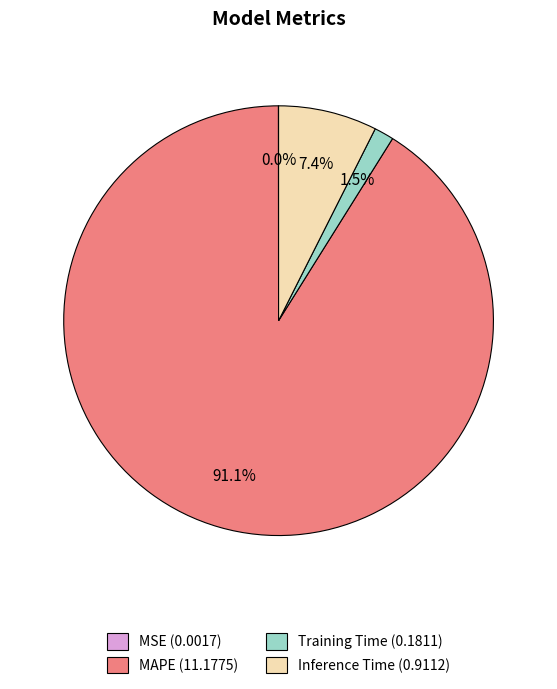

Do Training Time and Inference Time together represent more than half of the pie?

No